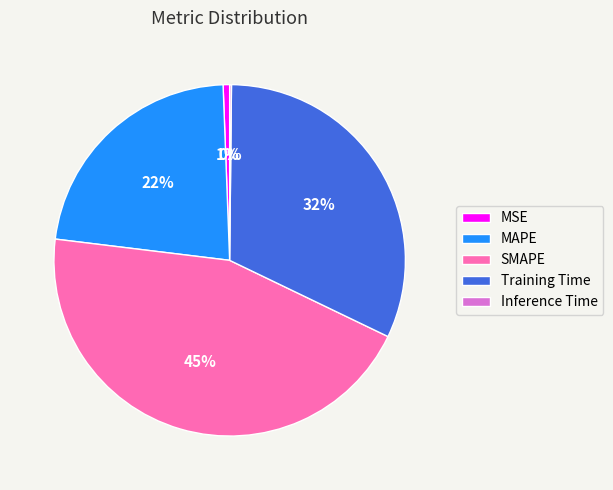

What is the ratio of the value at Training Time to the value at SMAPE?

0.7